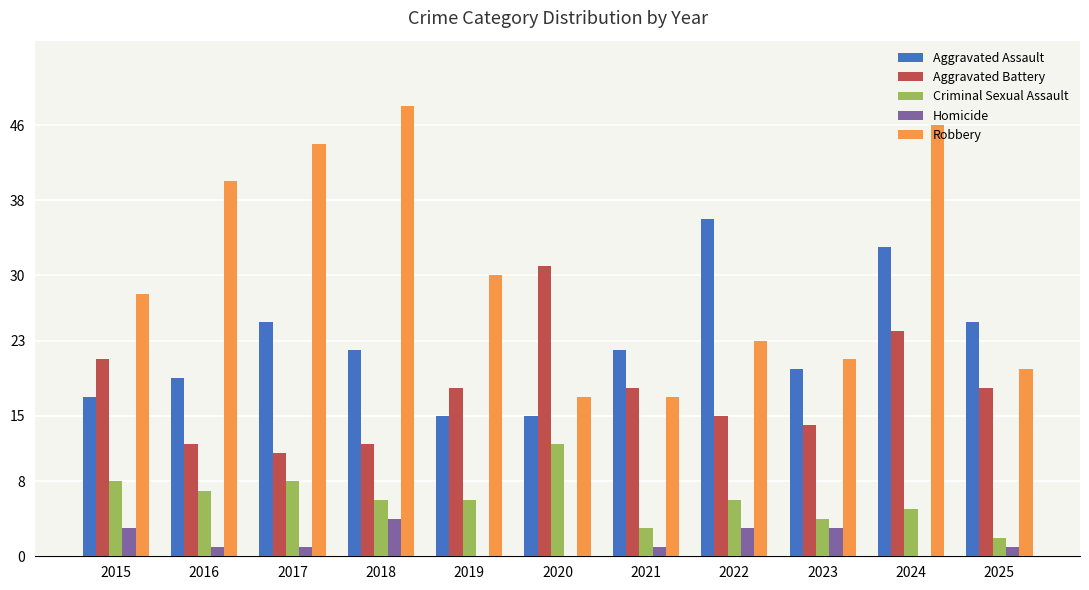

Which series has the largest range (max minus min)?

Robbery